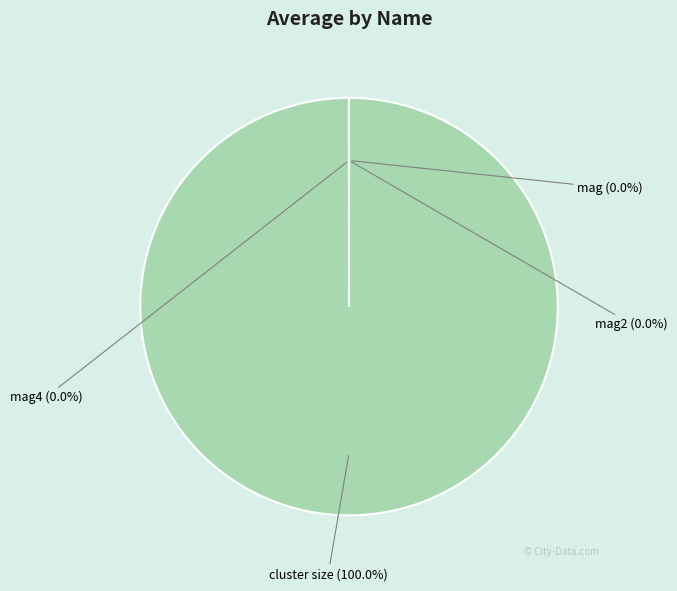

What is the largest slice in the pie chart?

cluster size